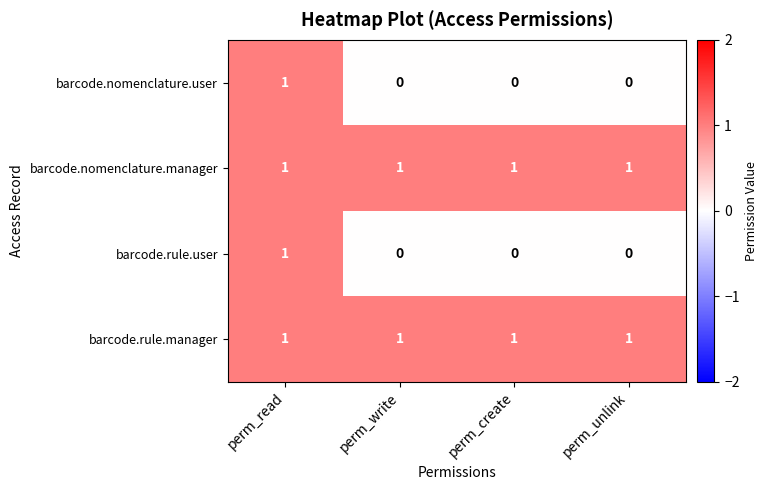

The barcode.rule.manager series shows 1 at perm_unlink. True or false?

True